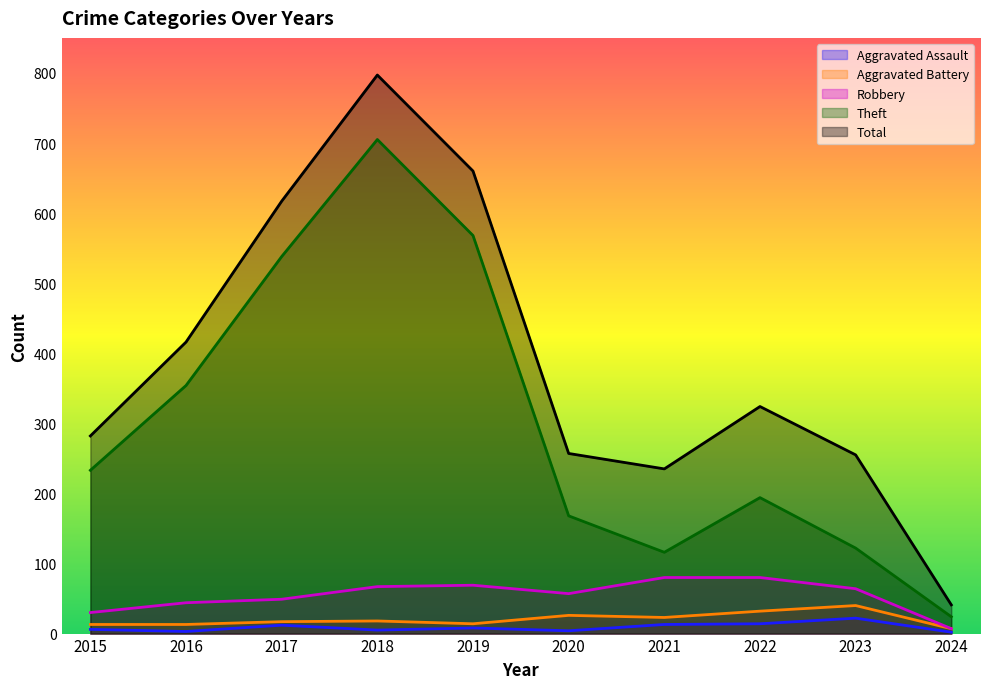

What is the difference between the maximum and minimum values in the Total series?

756